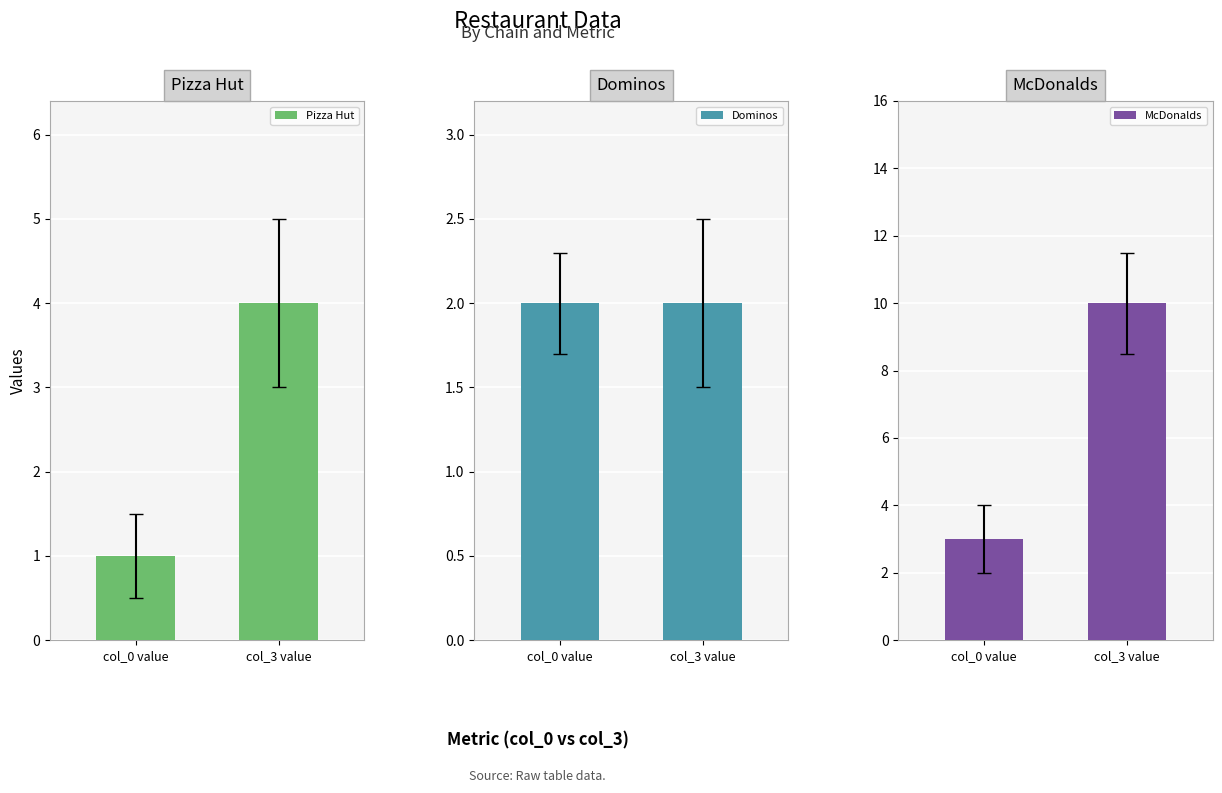

At which category is the sum across all series the highest?

col_3 value